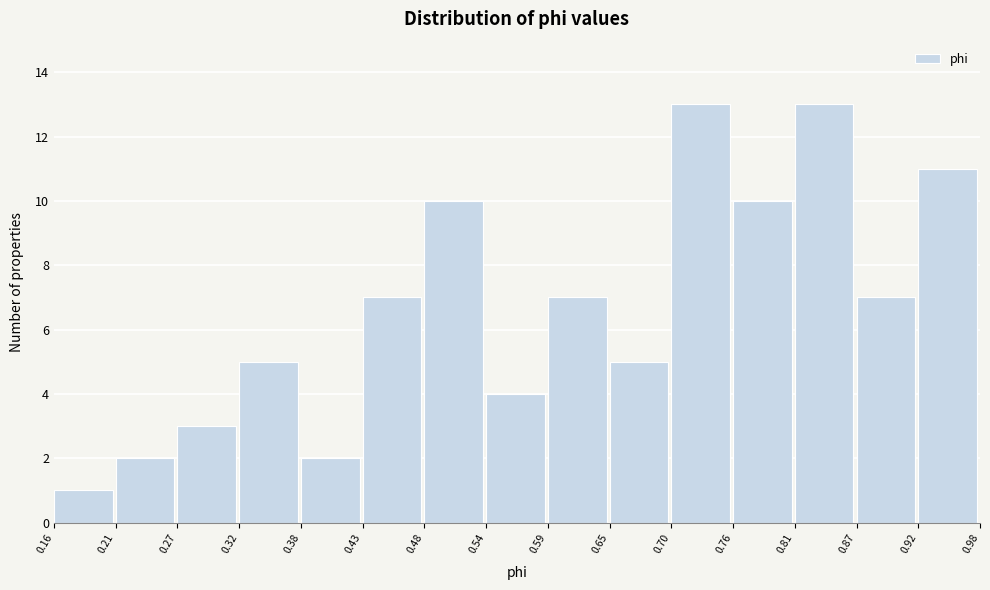

Reading left to right, list every bar in this chart as the range it spans on the x-axis followed by its height. The values are not printed on the chart, so give them approximately, as read against the axis.

0.16 to 0.21: 1
0.21 to 0.27: 2
0.27 to 0.32: 3
0.32 to 0.38: 5
0.38 to 0.43: 2
0.43 to 0.48: 7
0.48 to 0.54: 10
0.54 to 0.59: 4
0.59 to 0.65: 7
0.65 to 0.70: 5
0.70 to 0.76: 13
0.76 to 0.81: 10
0.81 to 0.87: 13
0.87 to 0.92: 7
0.92 to 0.98: 11